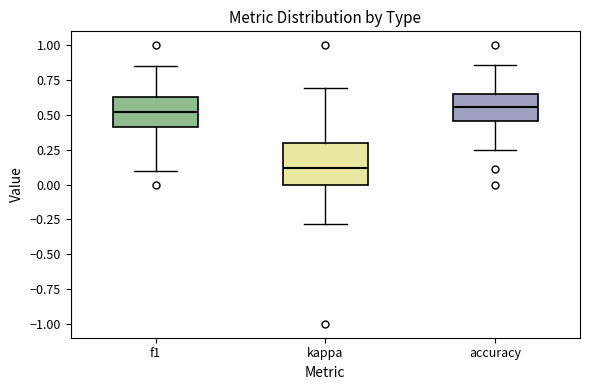

Which box is the tallest, from its lower edge to its upper edge?

kappa